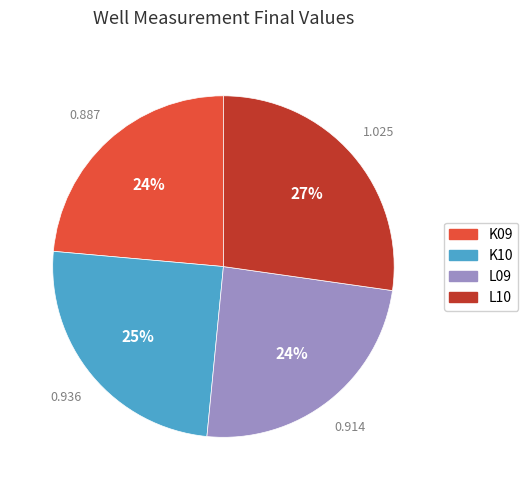

Which category has the biggest portion of the pie?

L10